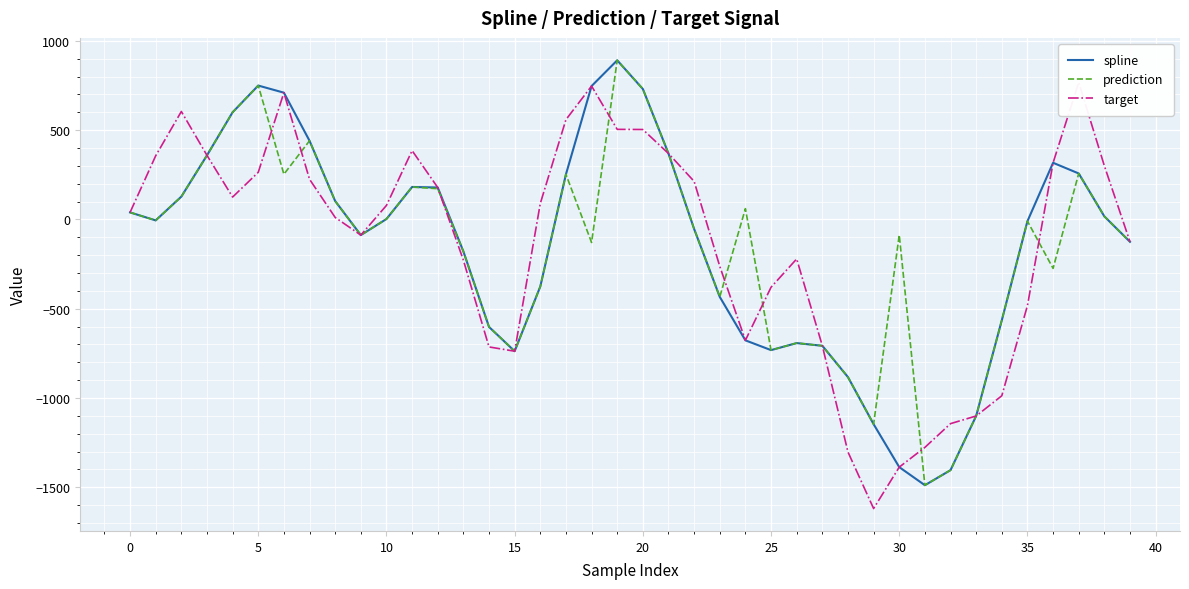

What is the maximum value for target?

767.2